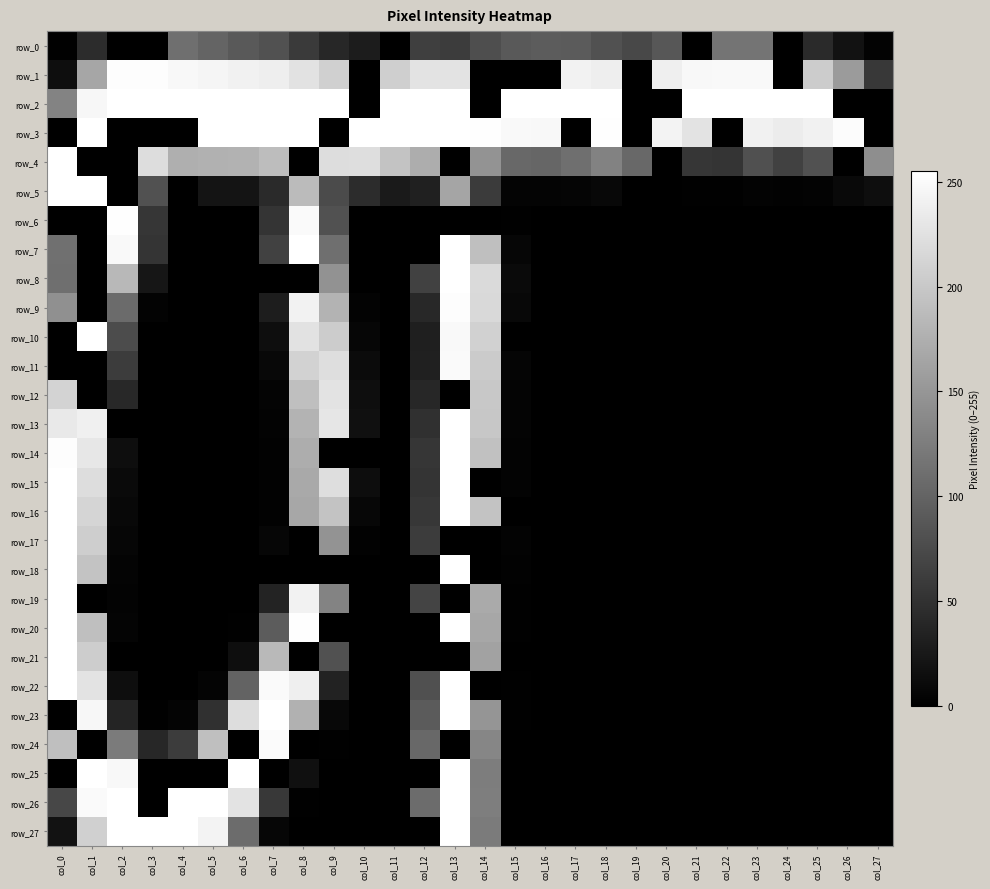

Which category has the highest value across all series?

col_2